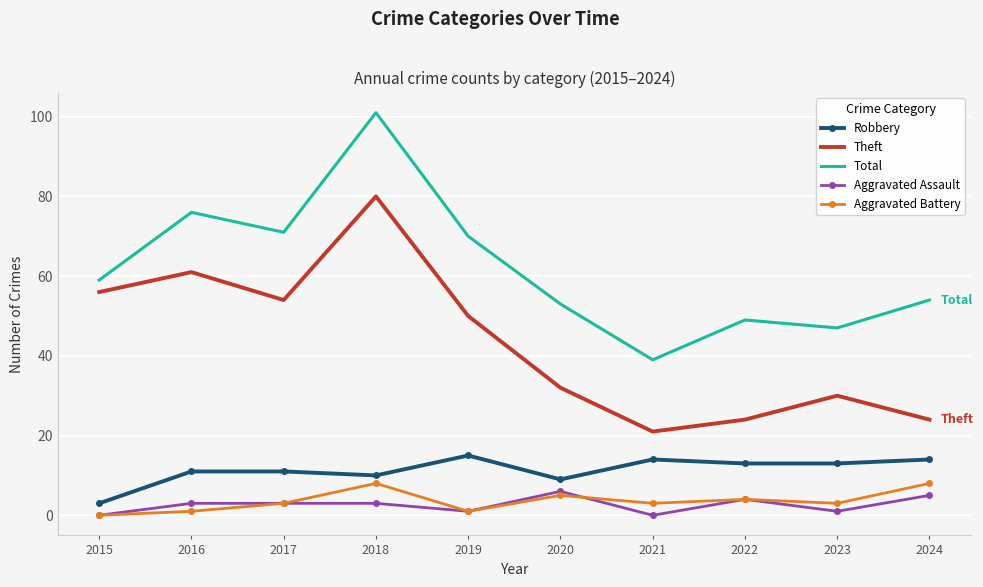

What is the difference between the maximum and minimum values in the Aggravated Assault series?

6